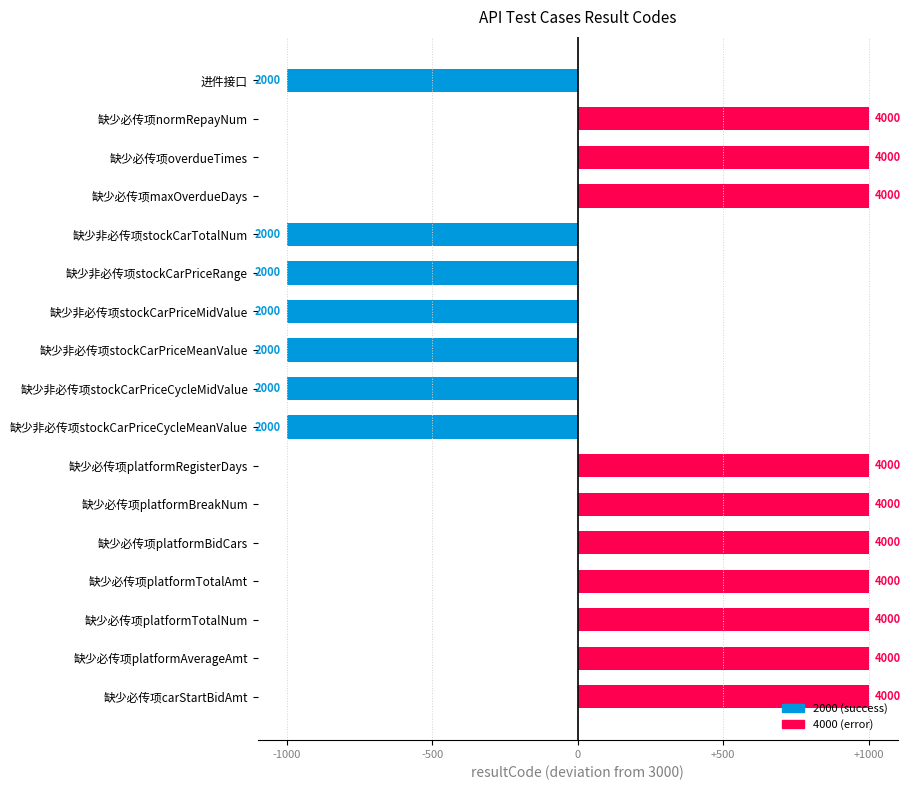

Does the chart contain any negative values?

Yes